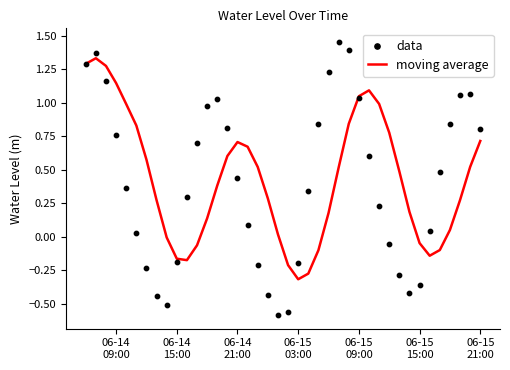

Which series contains the highest Y value?

data